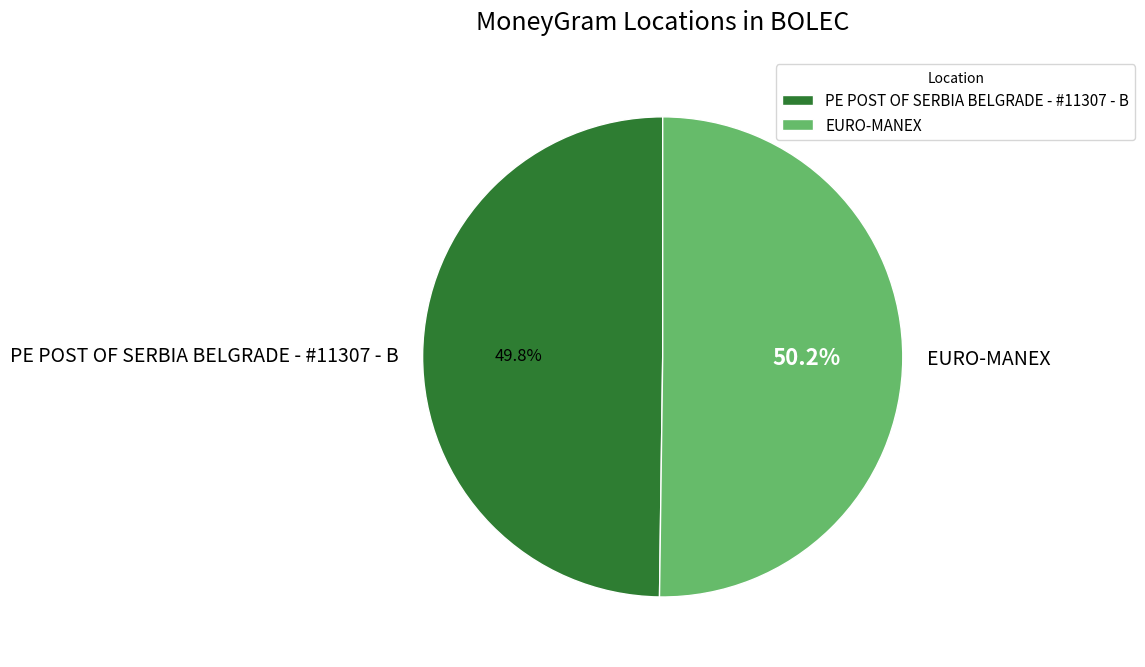

Combined, what portion of the pie is PE POST OF SERBIA BELGRADE - #11307 - B and EURO-MANEX?

100.0%